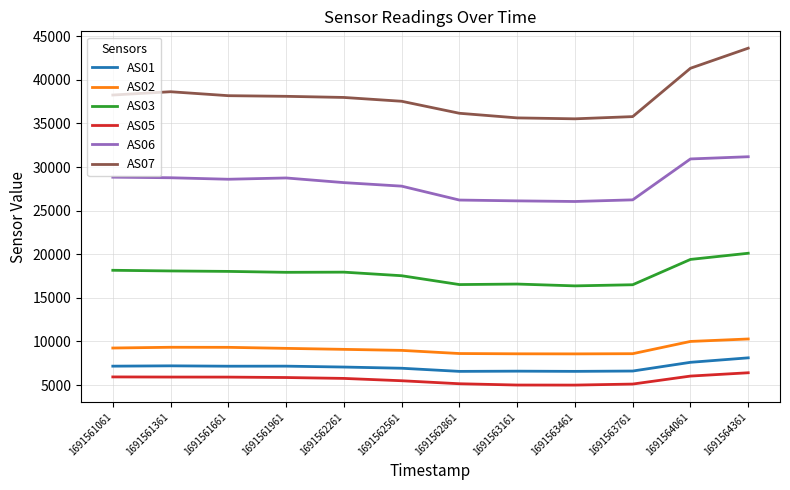

What is the difference between the second highest and minimum values in the AS05 series?

1034